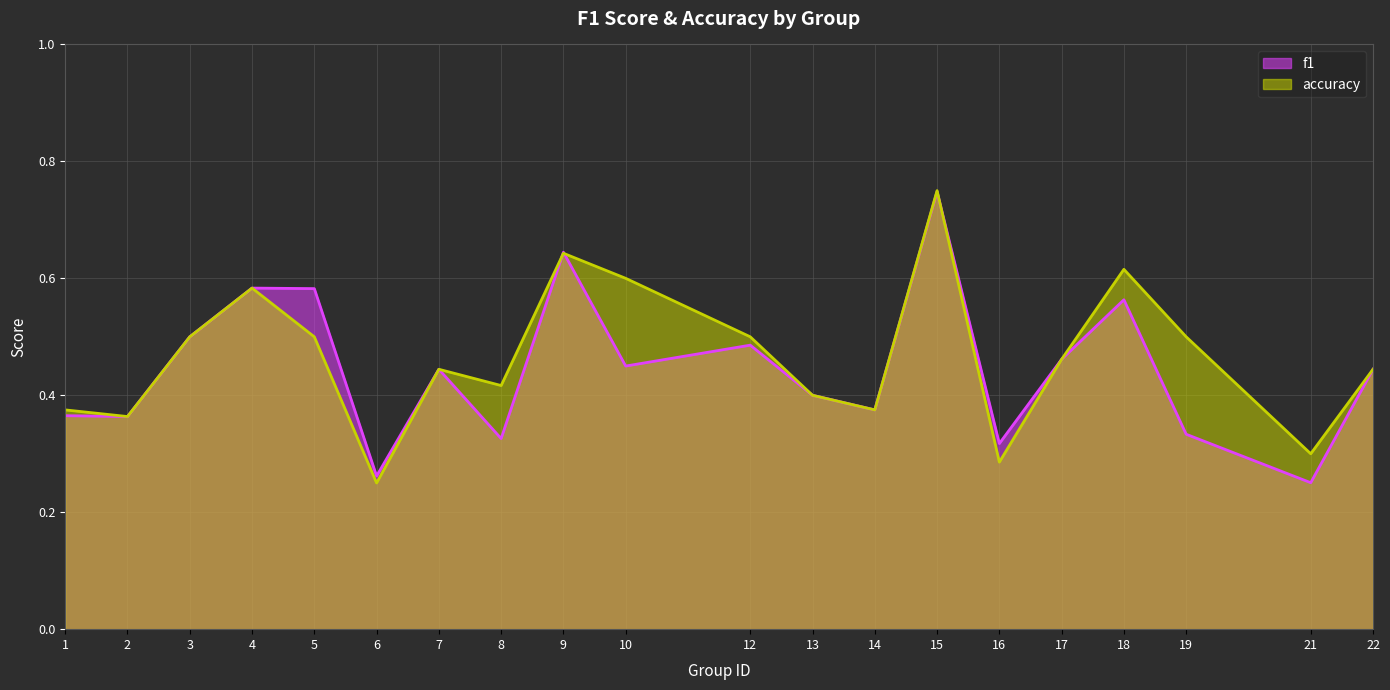

How many lines are shown in the chart?

2